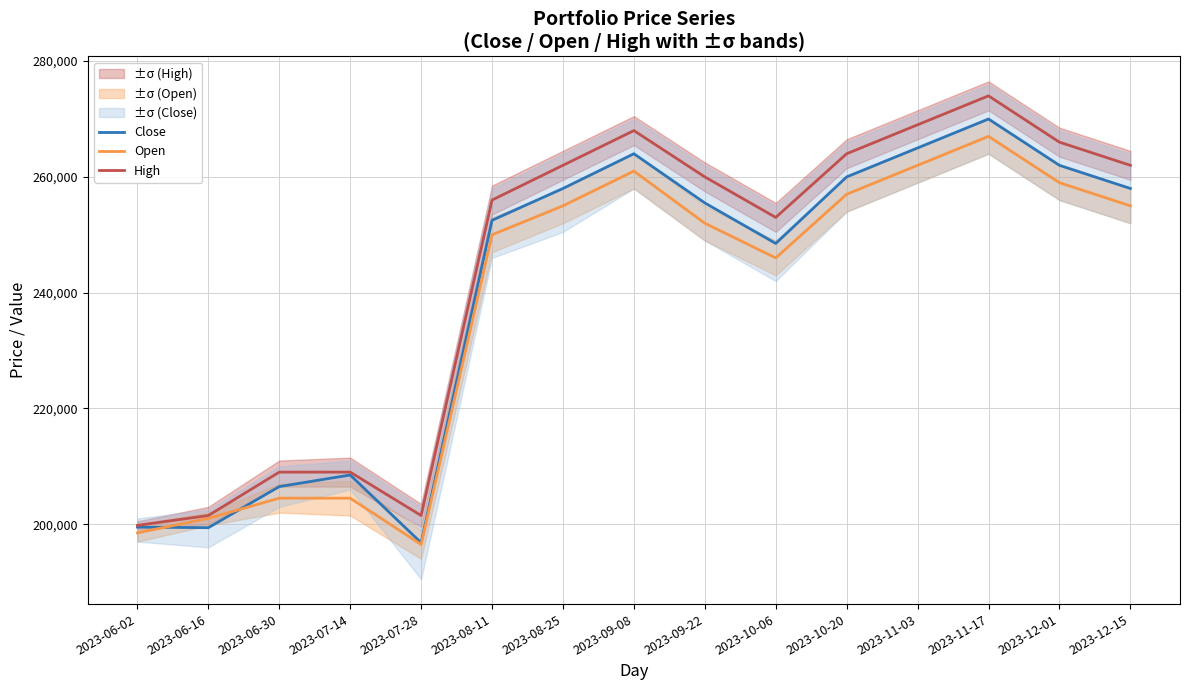

Rank the series by their maximum value, from highest to lowest.

High, Close, Open